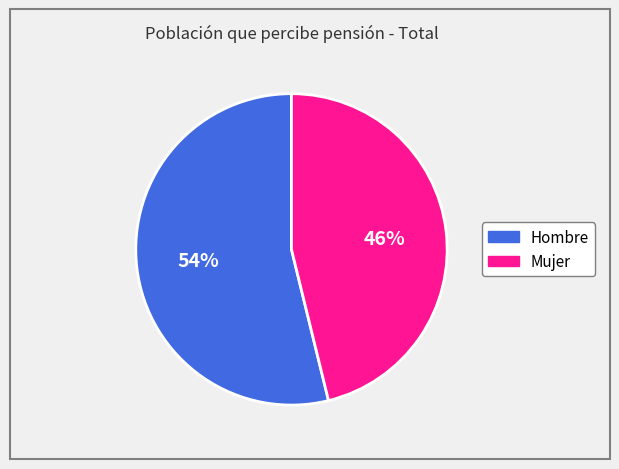

Do Mujer and Hombre together represent more than half of the pie?

Yes